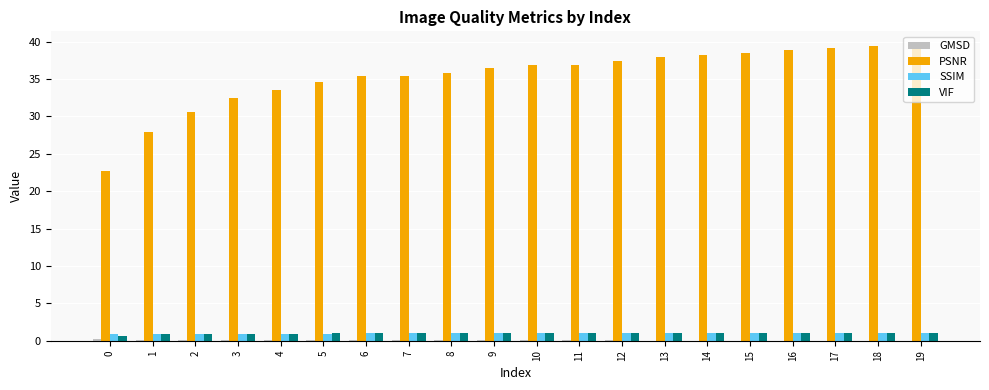

Is it true that VIF equals 1.0 at 19?

True